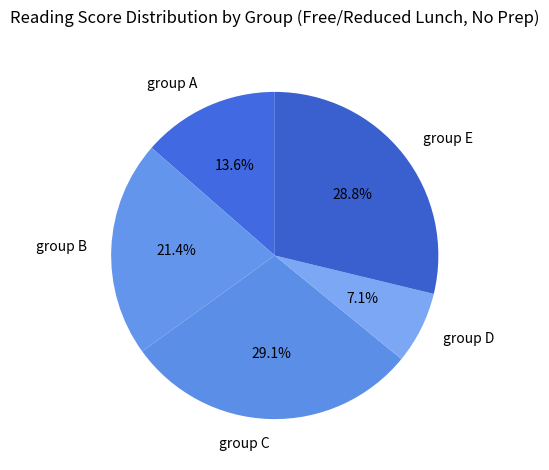

Which category has the smallest portion of the pie?

group D